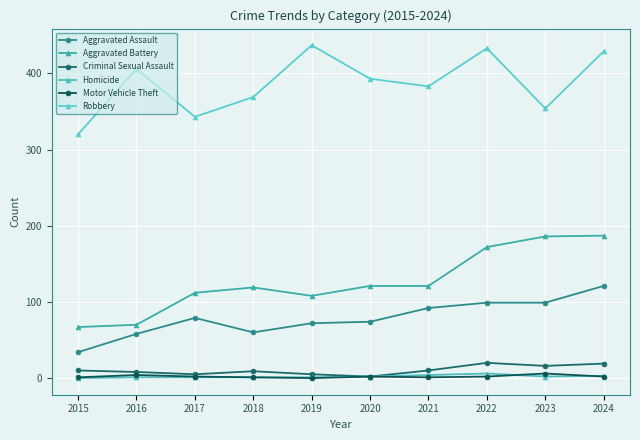

Where is the first local minimum for Motor Vehicle Theft?

2019